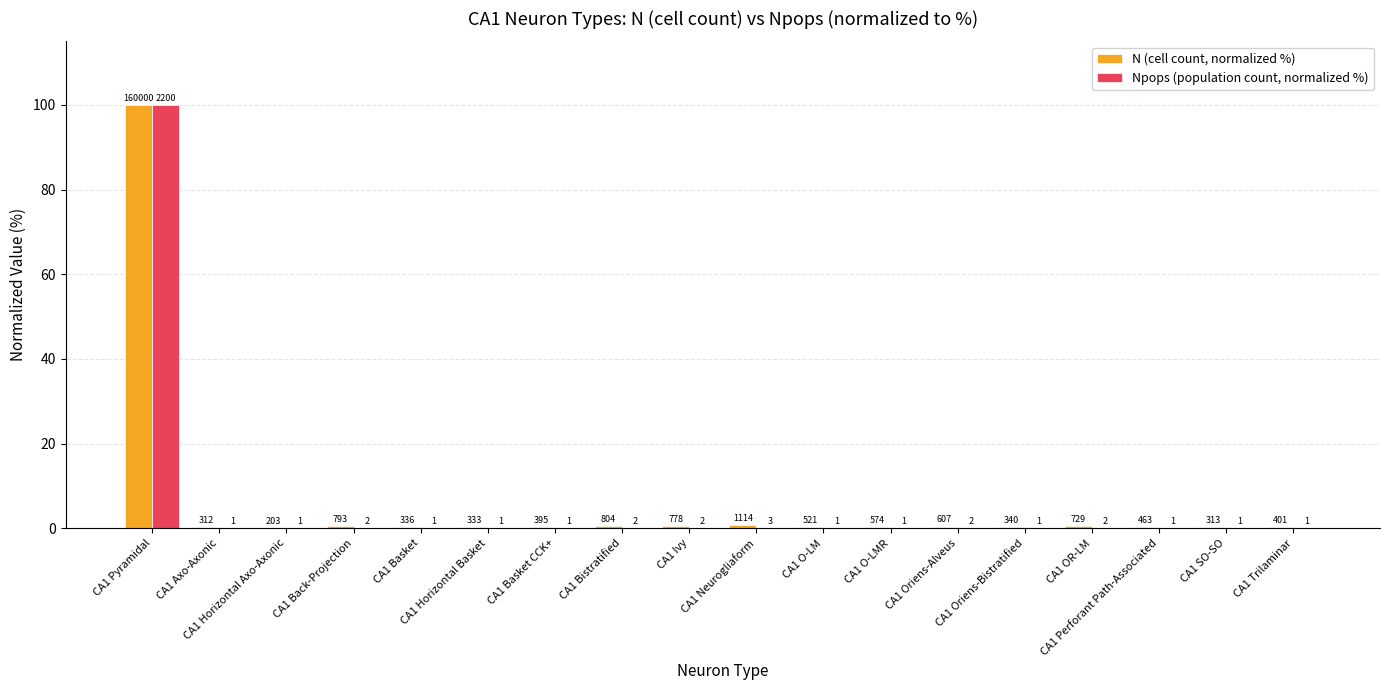

At which category does the chart reach its peak across all series?

CA1 Pyramidal